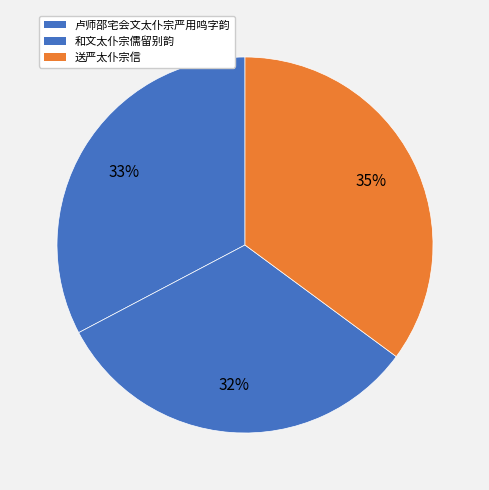

Do 和文太仆宗儒留别韵 and 卢师邵宅会文太仆宗严用鸣字韵 together represent more than half of the pie?

Yes